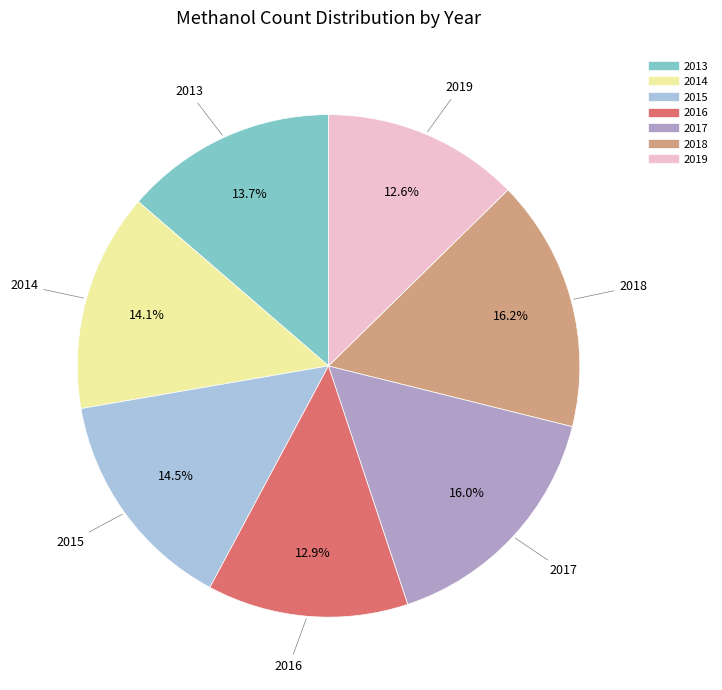

To the nearest percent, what is the combined percentage of 2018 and 2014?

30%